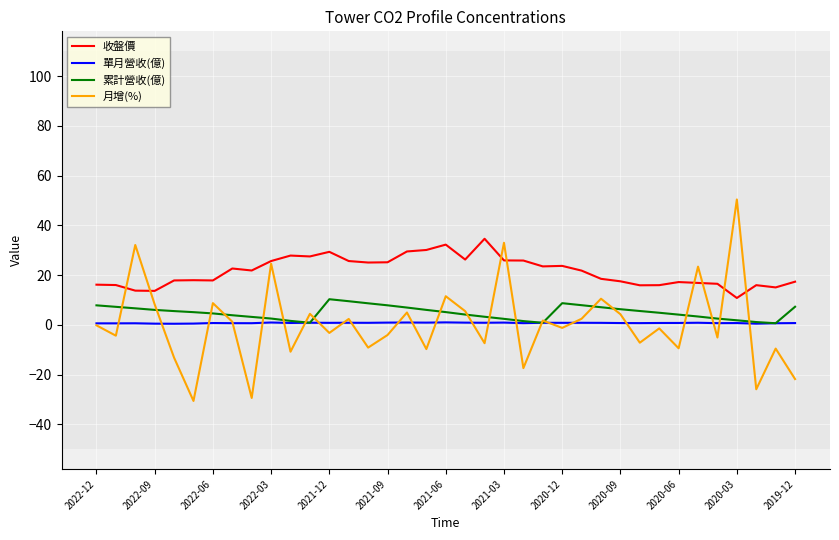

What is the minimum value for 單月營收(億)?

0.4